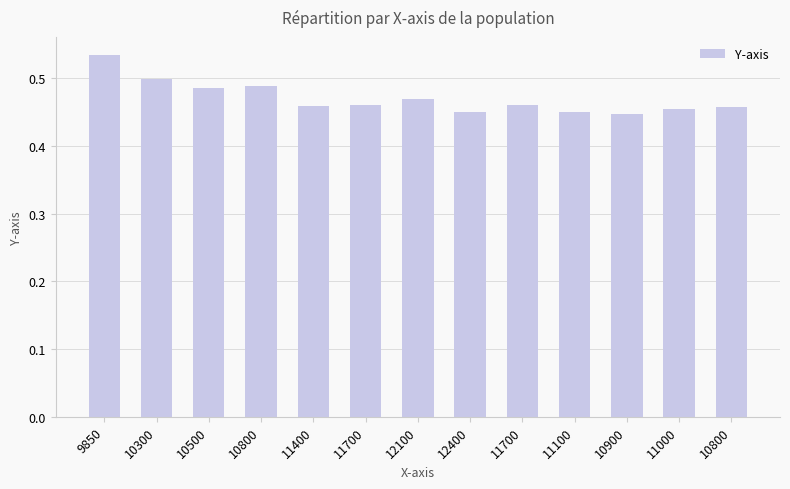

Count the values in the range 0 to 1.

13